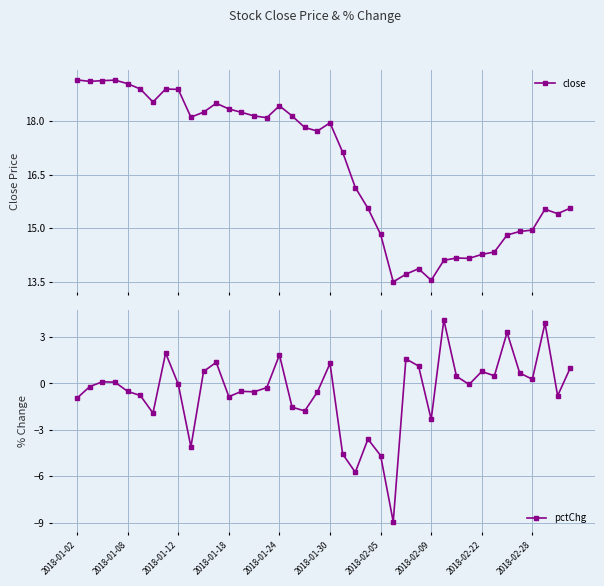

What is the minimum value for close?

13.5